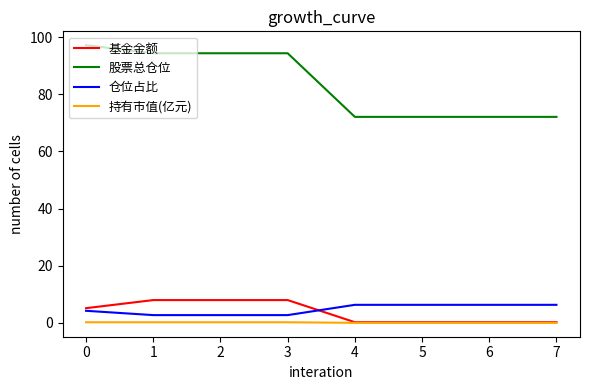

What is the sum of all 持有市值(亿元) values?

0.9